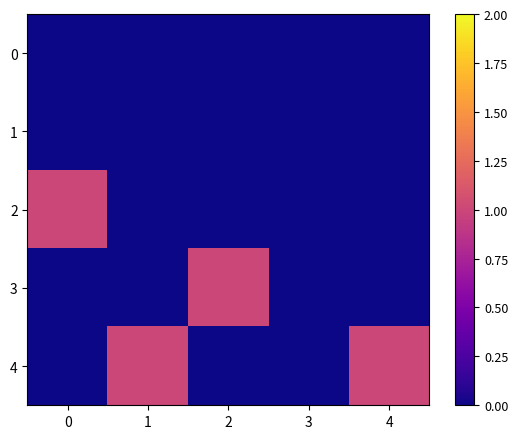

Which series changed the most between 0 and 1?

2